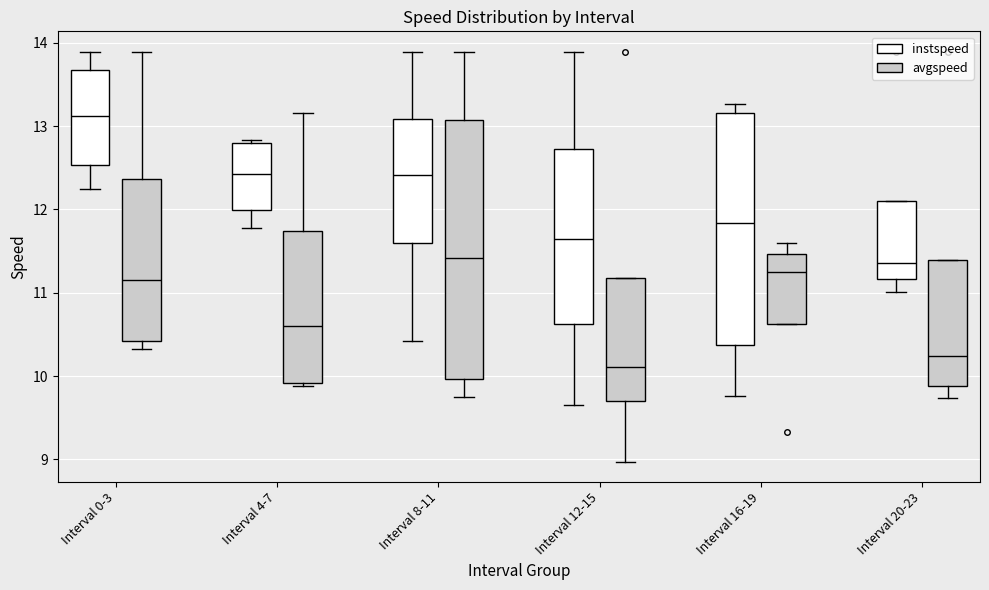

Which box's median line is the highest?

Interval 0-3 (instspeed)